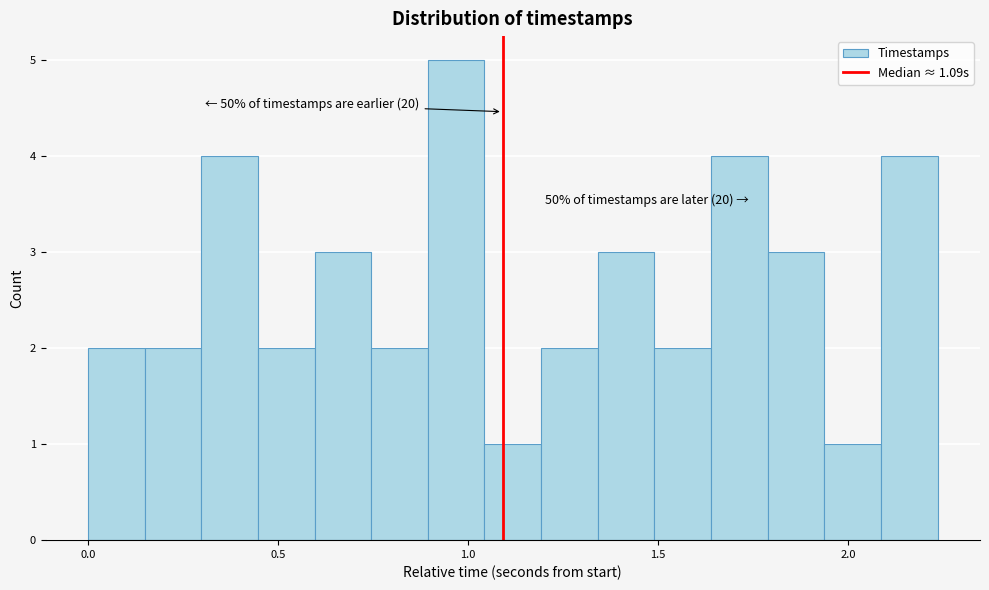

Read against the x-axis, roughly where is the centre of the tallest bar?

0.95